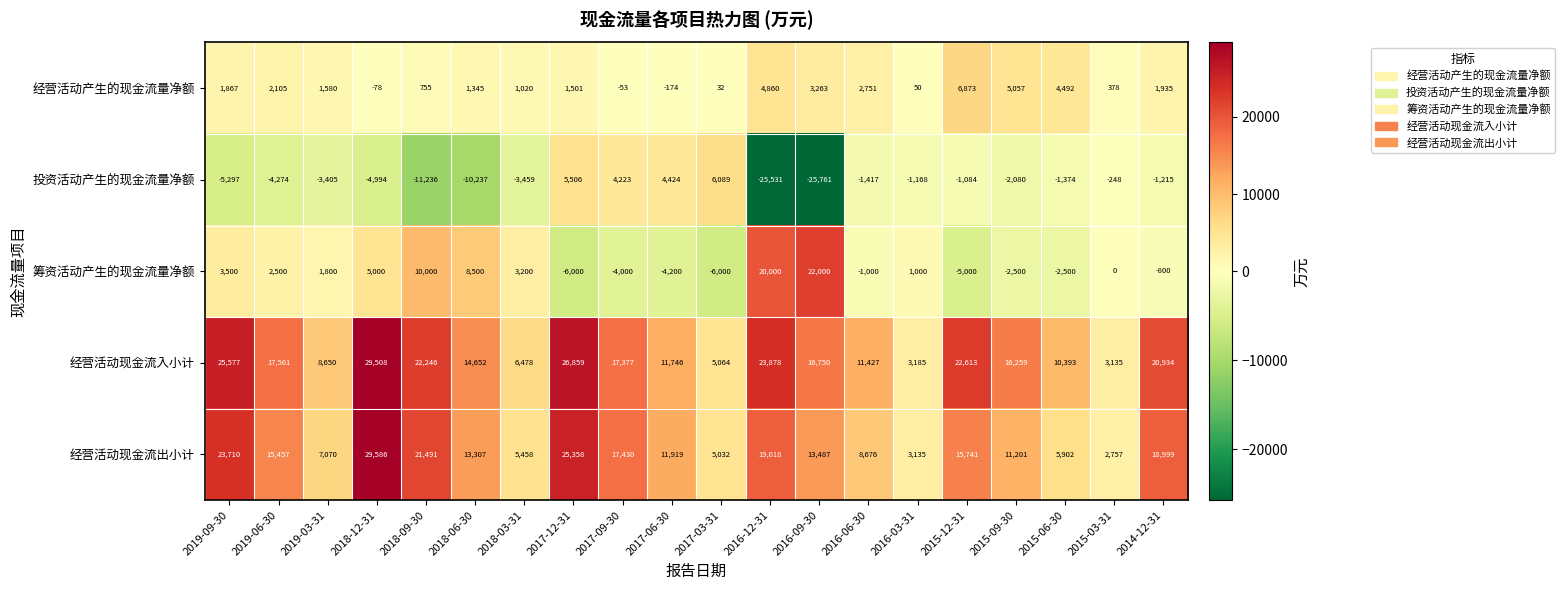

The value of 筹资活动产生的现金流量净额 at 2018-03-31 is 5484. True or false?

False